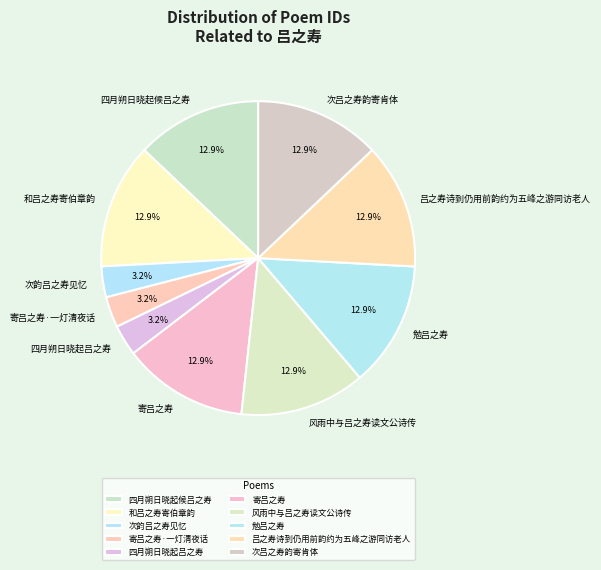

To the nearest percent, what percentage of the pie is 四月朔日晓起吕之寿?

3%